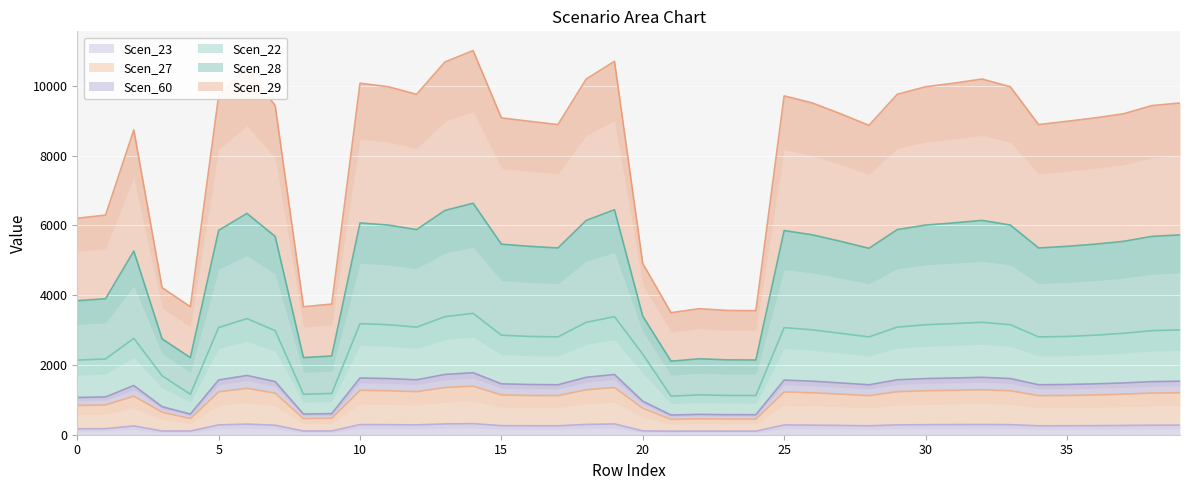

What is the difference between the highest and lowest values at 20?

4799.5